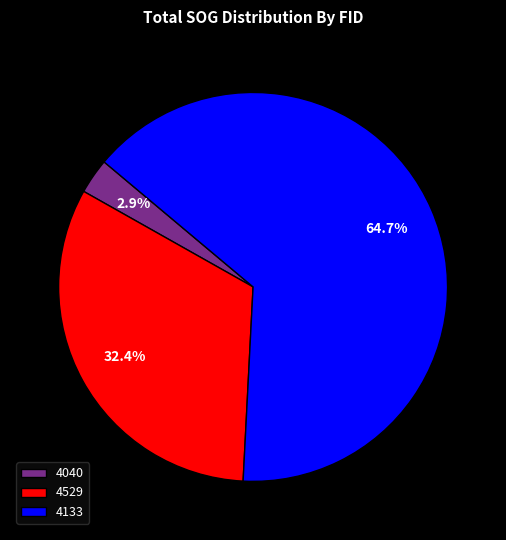

Is the sum of 4529 and 4133 greater than half?

Yes